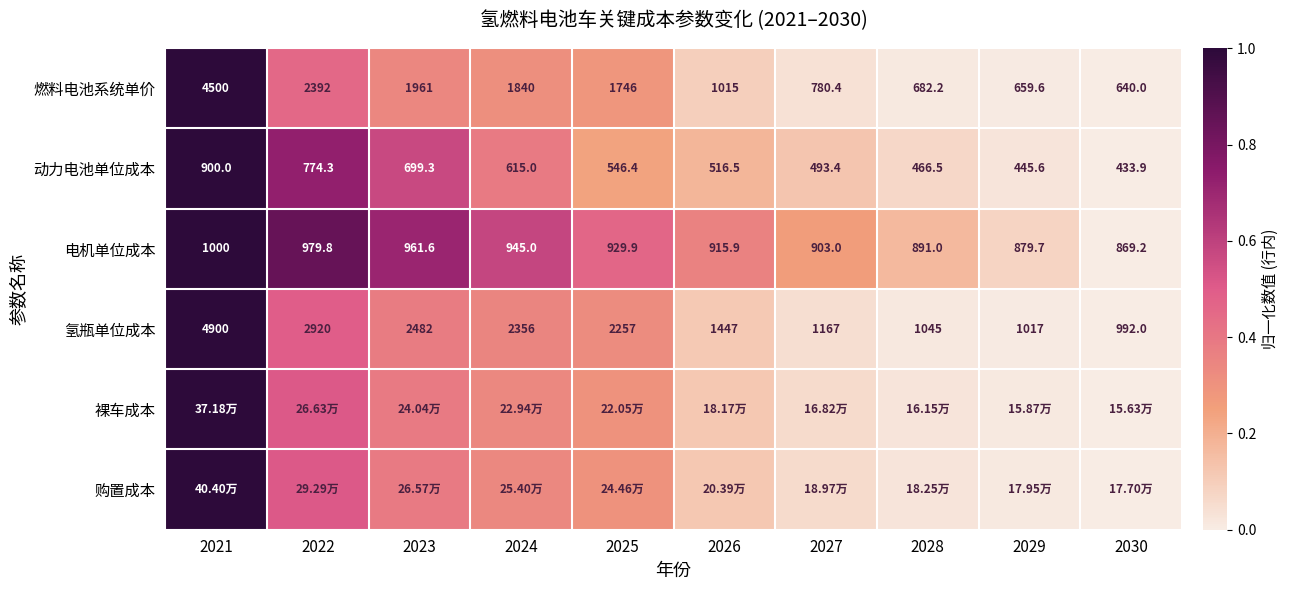

Is the value of 电机单位成本 at 2029 greater than the value of 燃料电池系统单价 at 2026?

No